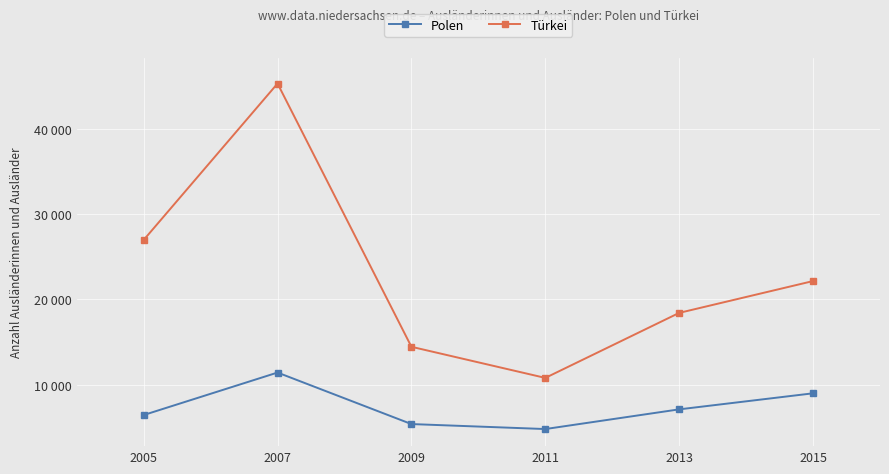

Which has a higher value, 2005 or 2009?

2005